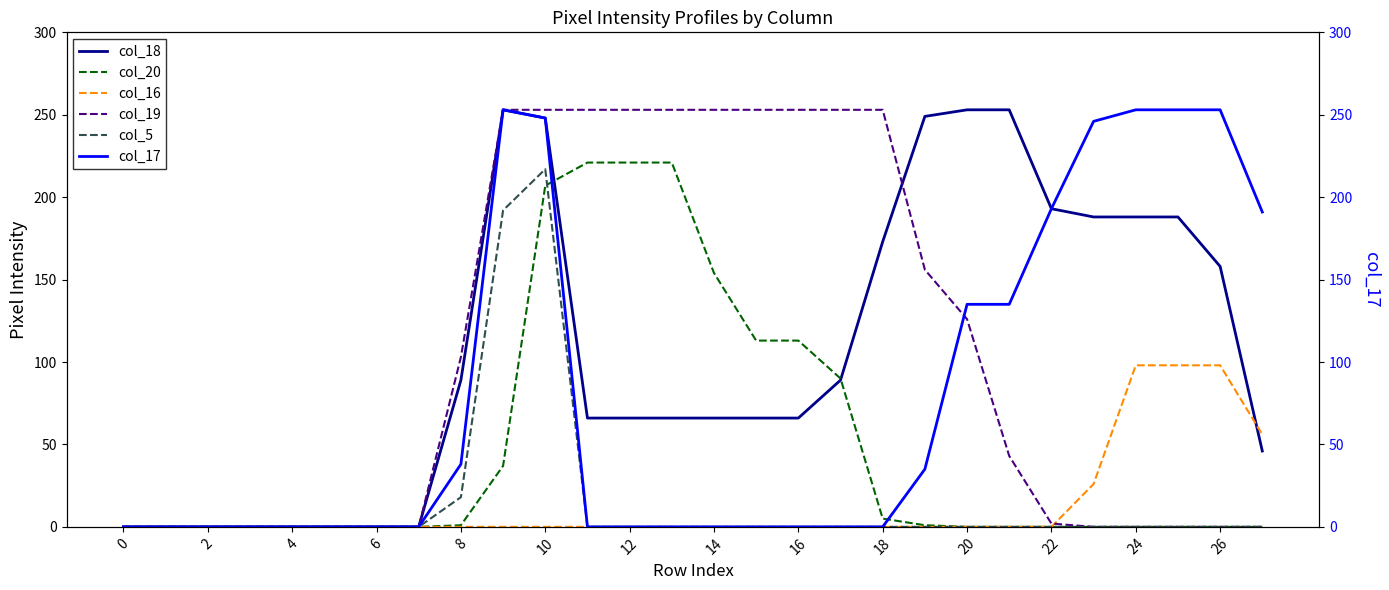

Is it true that col_20 equals 0 at 21?

True